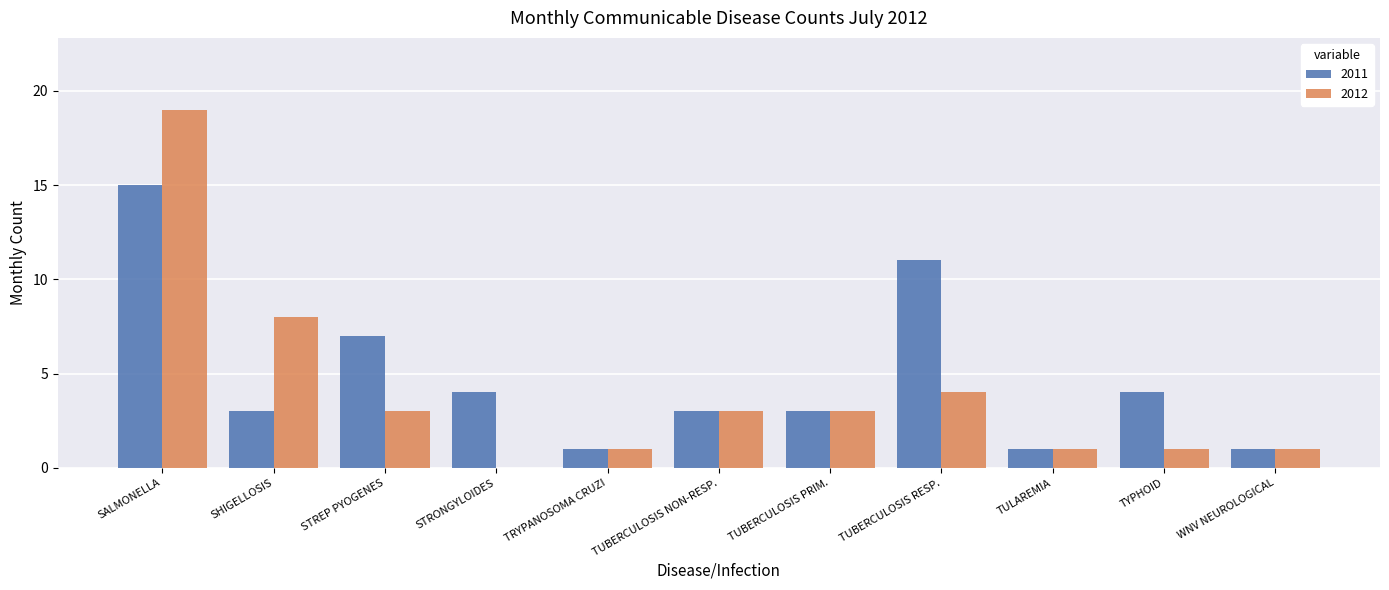

The 2012 series shows 0 at TULAREMIA. True or false?

False